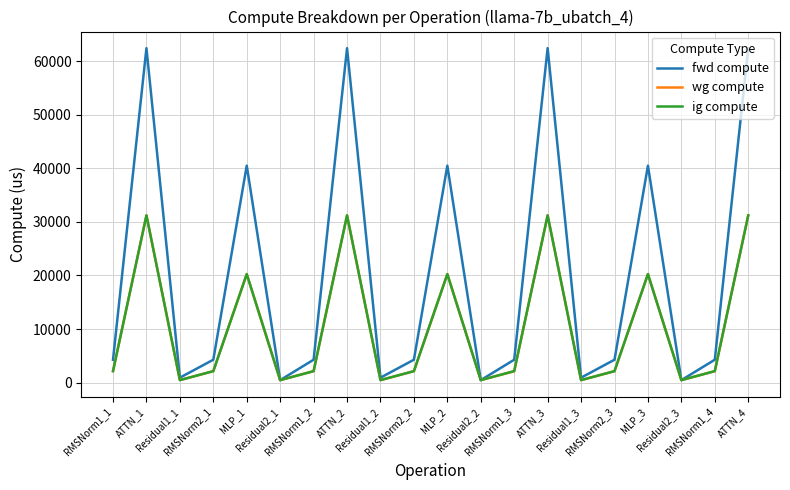

The fwd compute series shows 456.3 at Residual2_3. True or false?

True